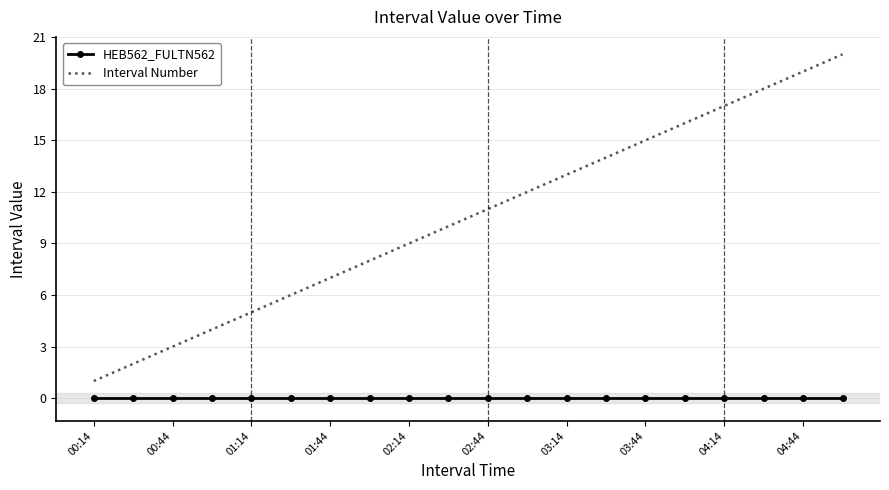

Which series has the largest range (max minus min)?

Interval Number